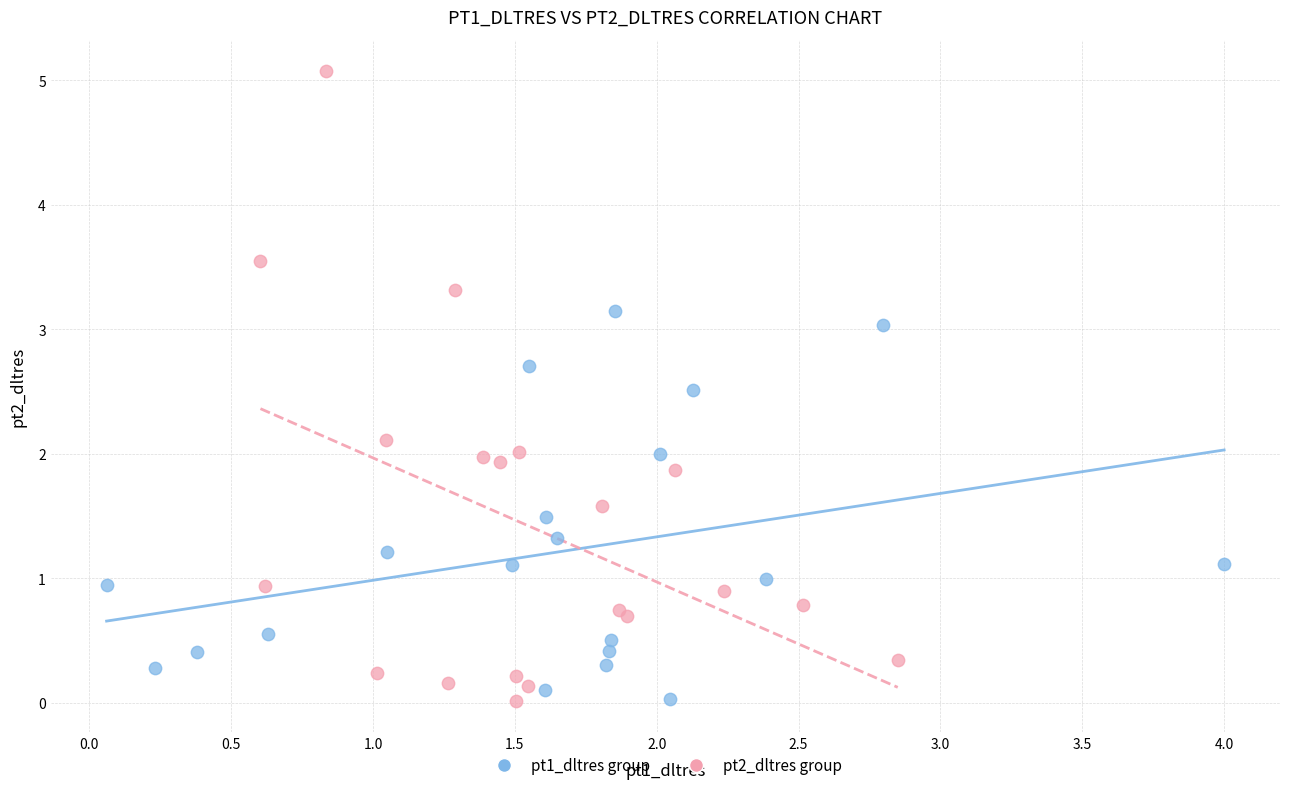

Which series contains the highest Y value?

pt2_dltres group